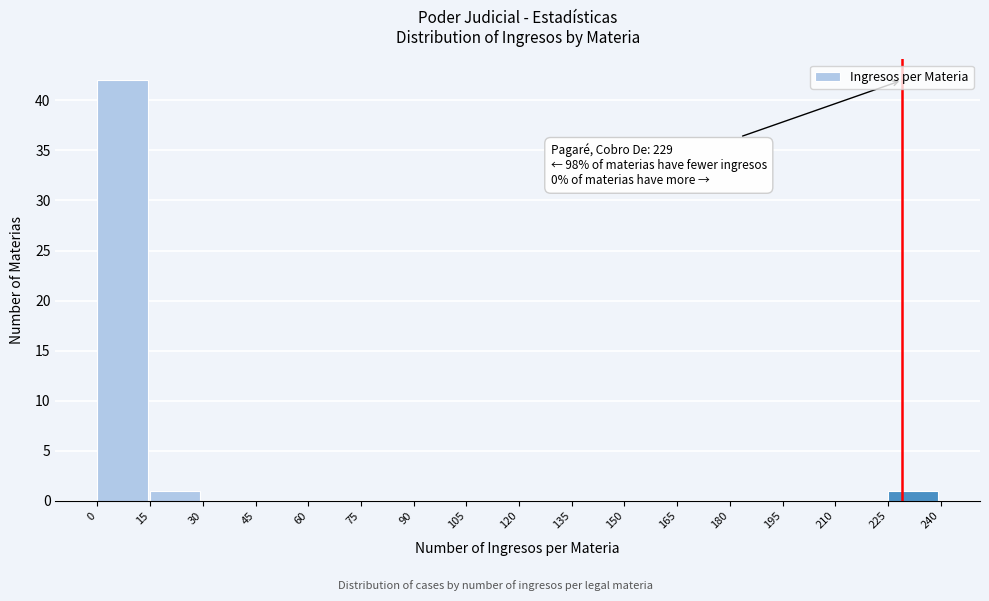

Which range on the x-axis has the tallest bar?

0 to 15